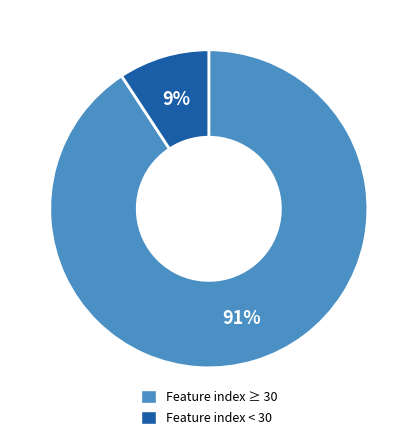

To the nearest percent, what is the average slice percentage?

50%